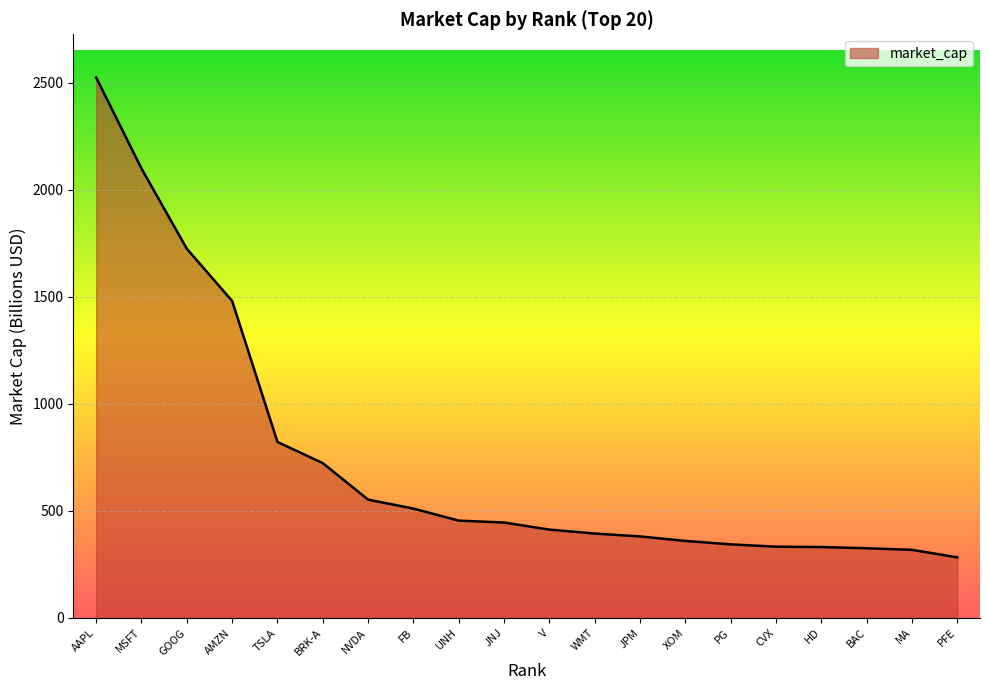

At which category does the chart reach its peak across all series?

AAPL